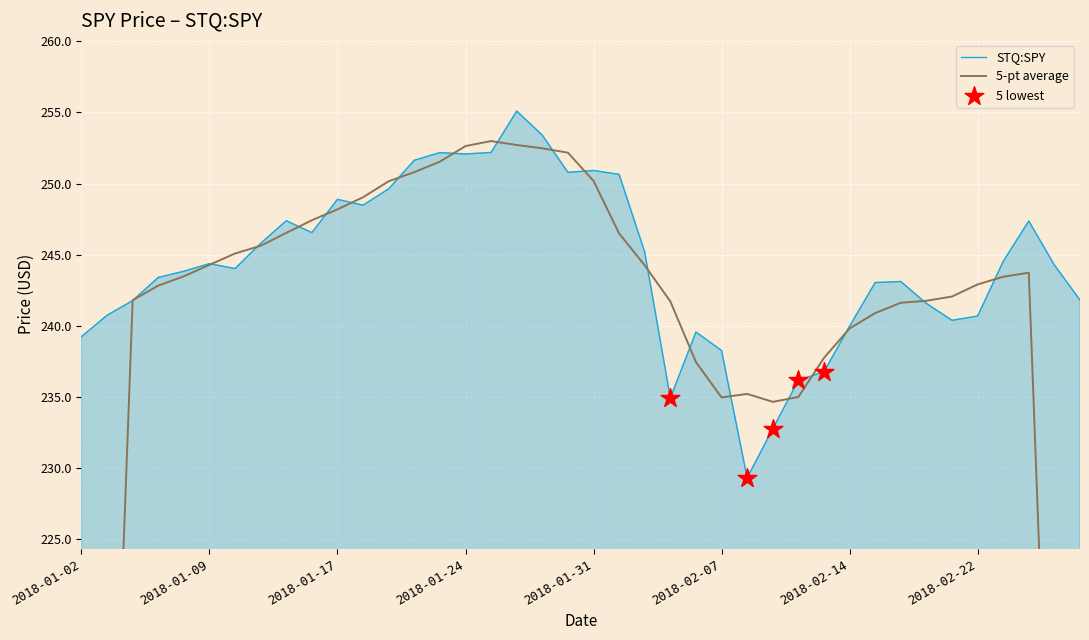

Which has a higher value, 2018-02-15 or 2018-01-08?

2018-01-08